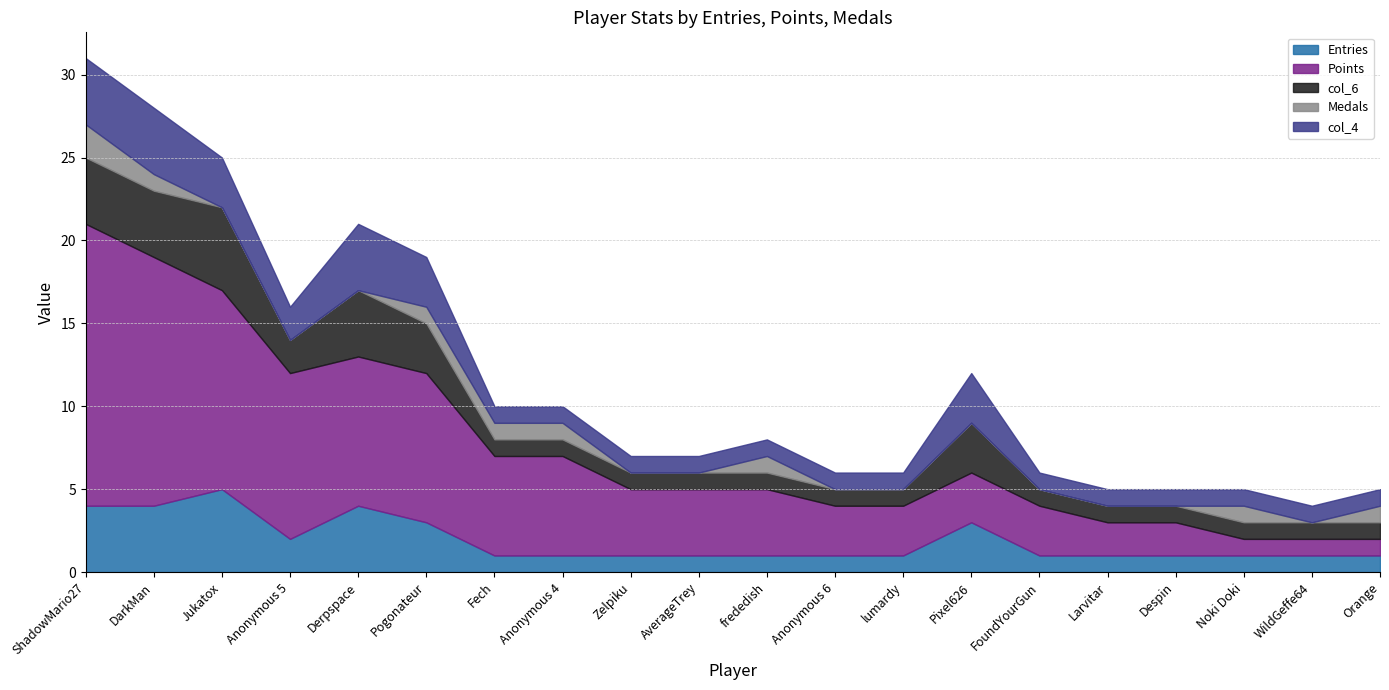

True or false: Points has more than 1 points higher than both neighbors.

False